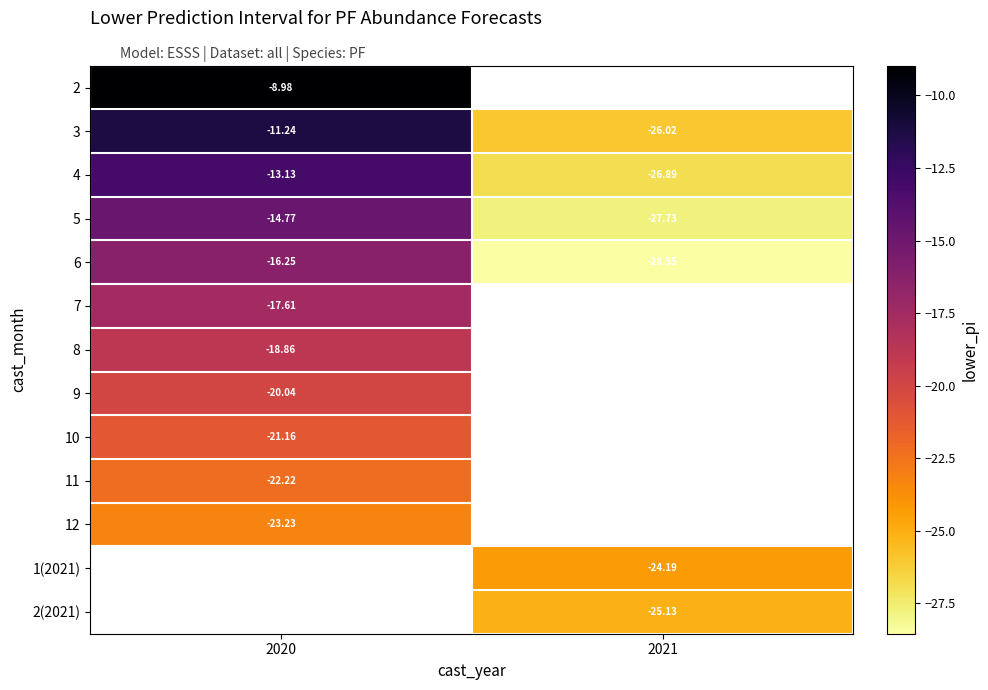

Read the 5 value at 2021.

-27.7